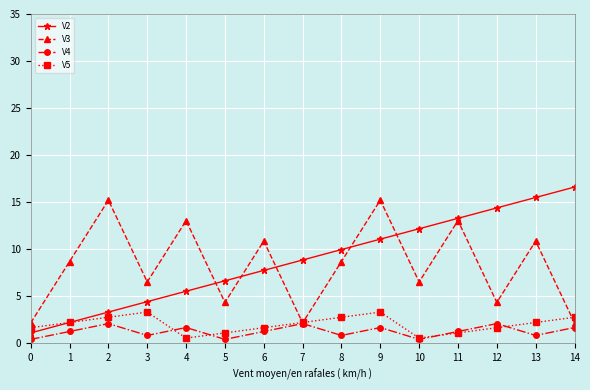

What is the minimum value for V5?

0.6